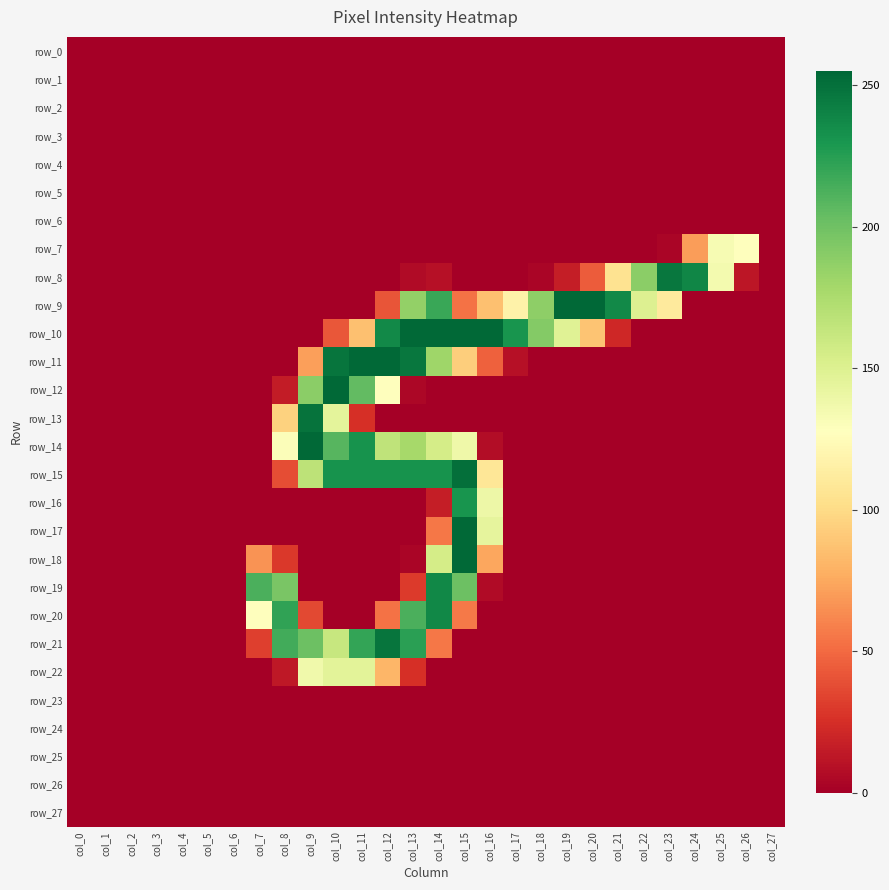

True or false: row_25 has a value of 0 at col_9.

True